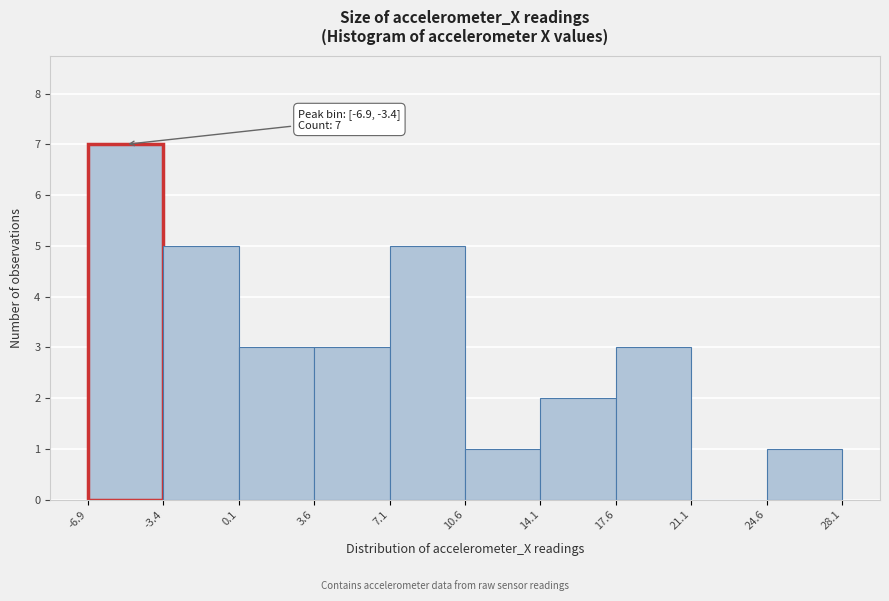

Over which range of the x-axis is the bar tallest?

-6.9 to -3.4